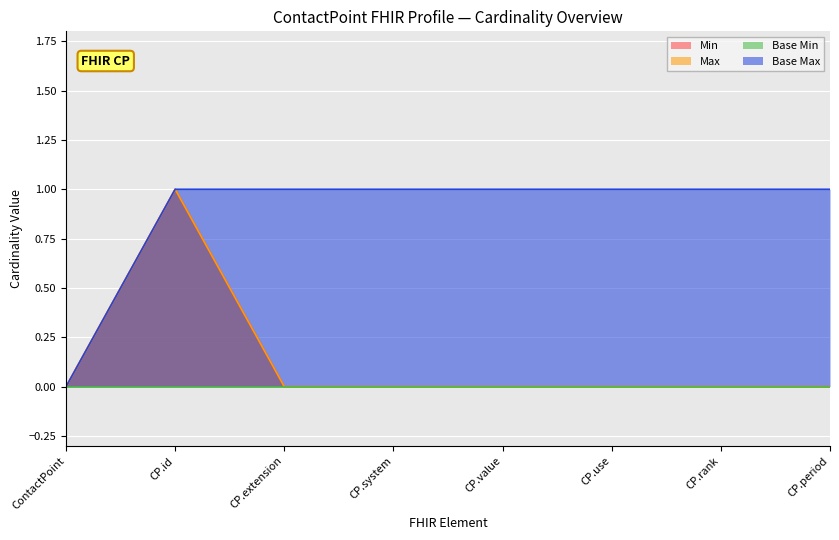

How many interior local peaks does the Min series have?

1